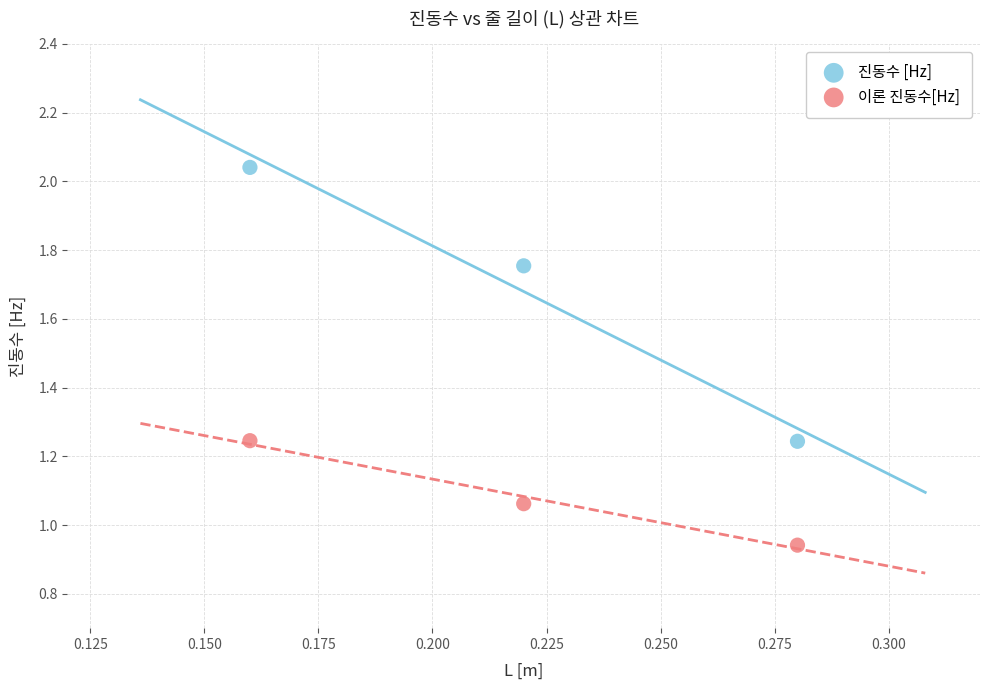

Which series has the widest spread of Y values?

진동수 [Hz]